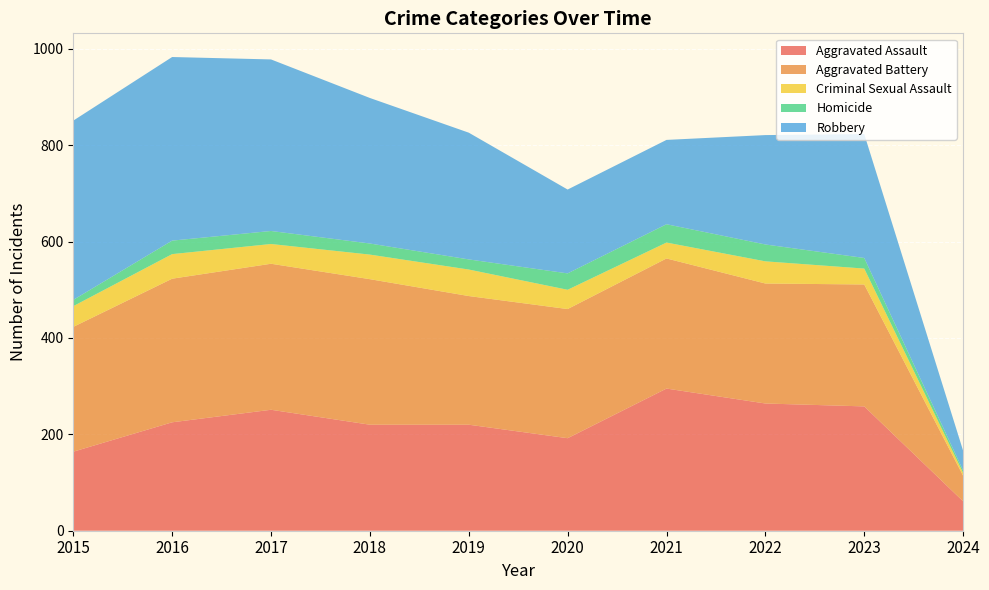

Reading left to right, extract all data points from this chart.

Aggravated Assault: 164	225	251	220	220	192	295	264	258	61
Aggravated Battery: 259	298	303	302	267	268	270	249	253	53
Criminal Sexual Assault: 43	51	41	51	55	40	33	46	33	6
Homicide: 13	28	27	23	21	34	38	35	22	5
Robbery: 372	381	356	302	263	174	175	227	257	41